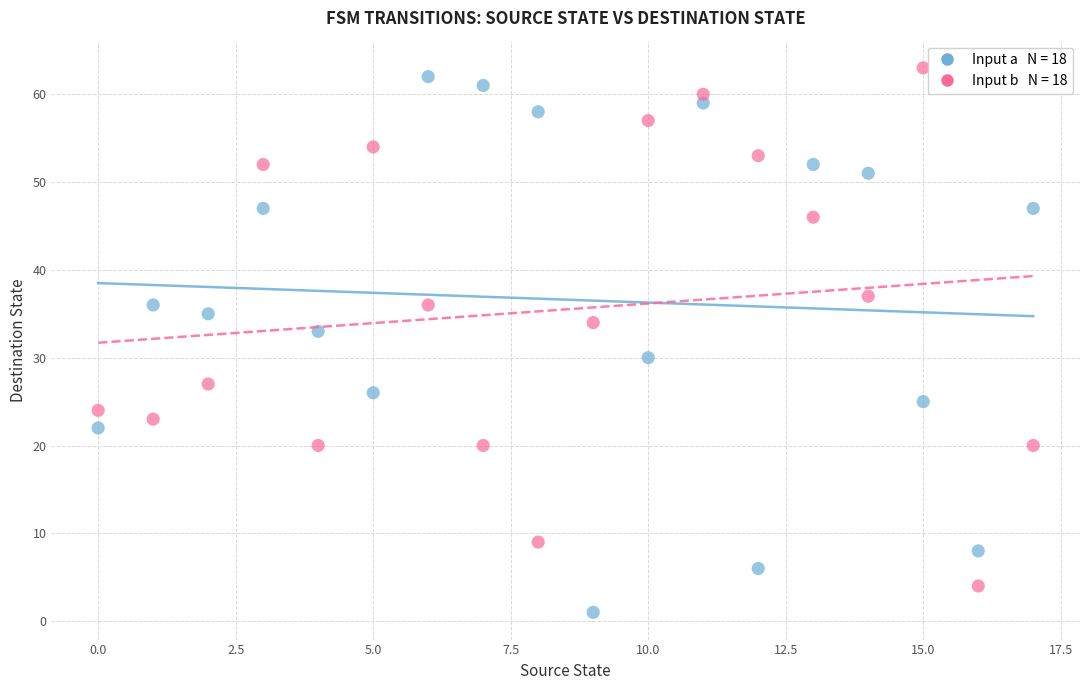

Across all series, what Y value is closest to 32?

33